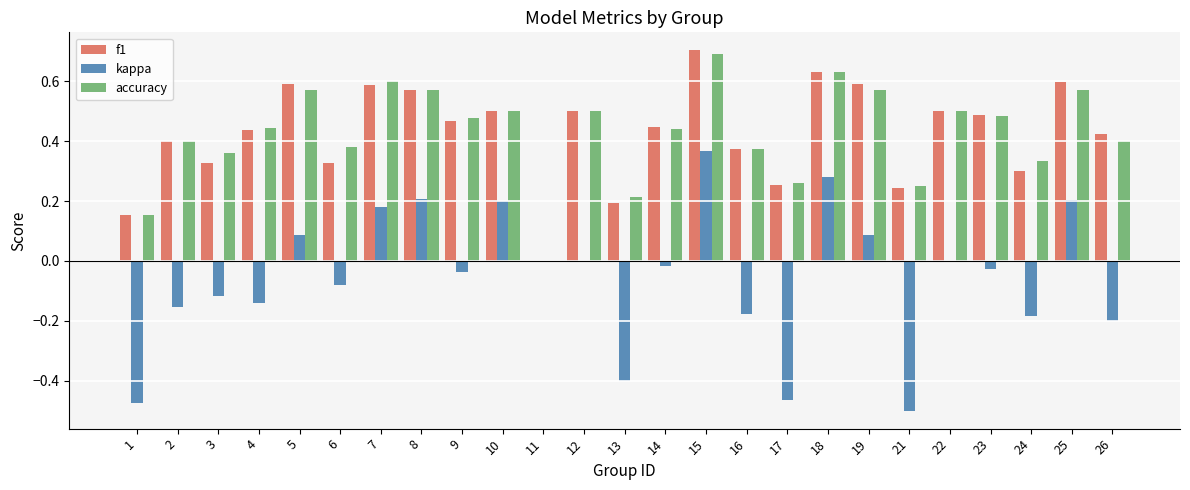

What is the highest value of the accuracy series?

0.7